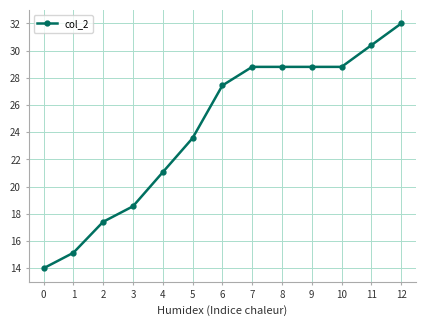

How many lines are shown in the chart?

1